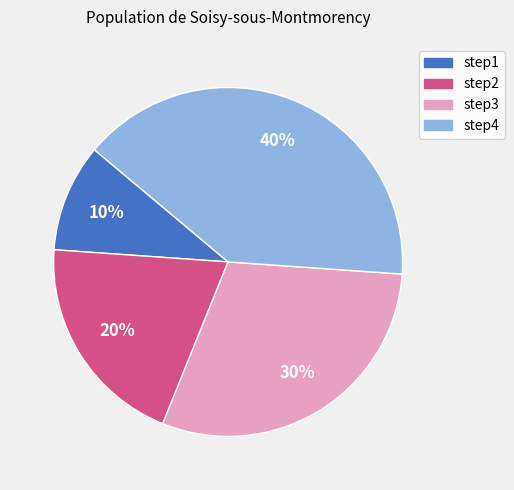

What is the largest slice in the pie chart?

step4